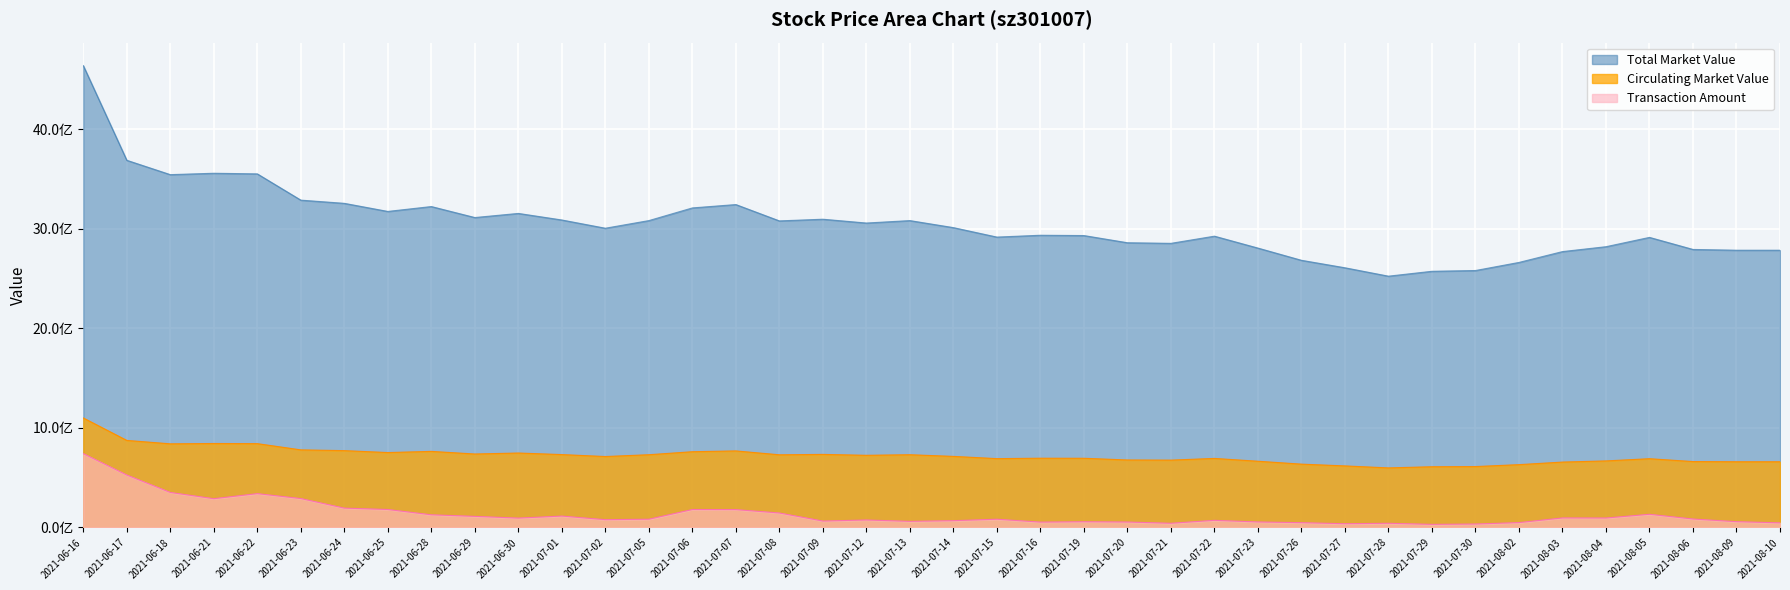

At how many categories does at least one series exceed 4559021208?

1